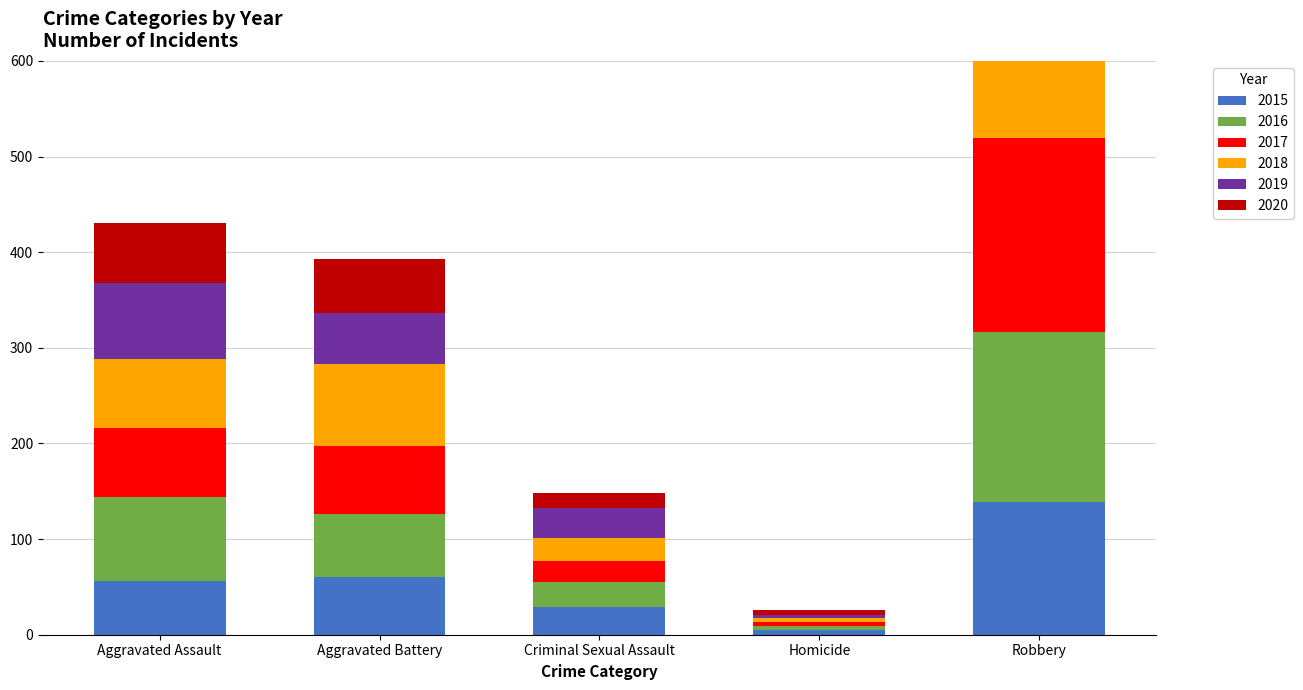

Which category has the lowest value in the 2018 series?

Homicide